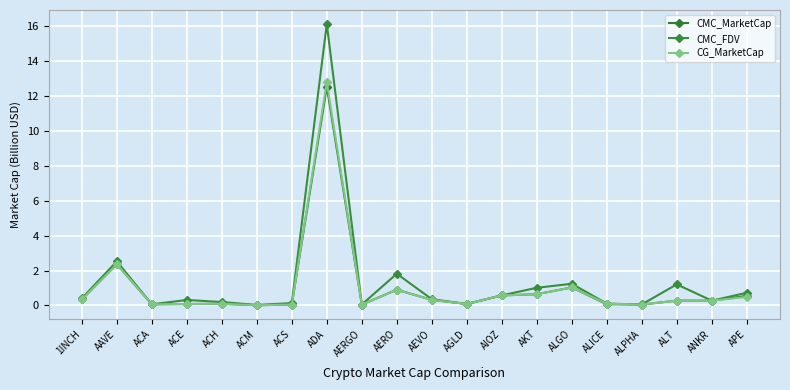

What is the spread (max minus min) of values at ACS?

0.1